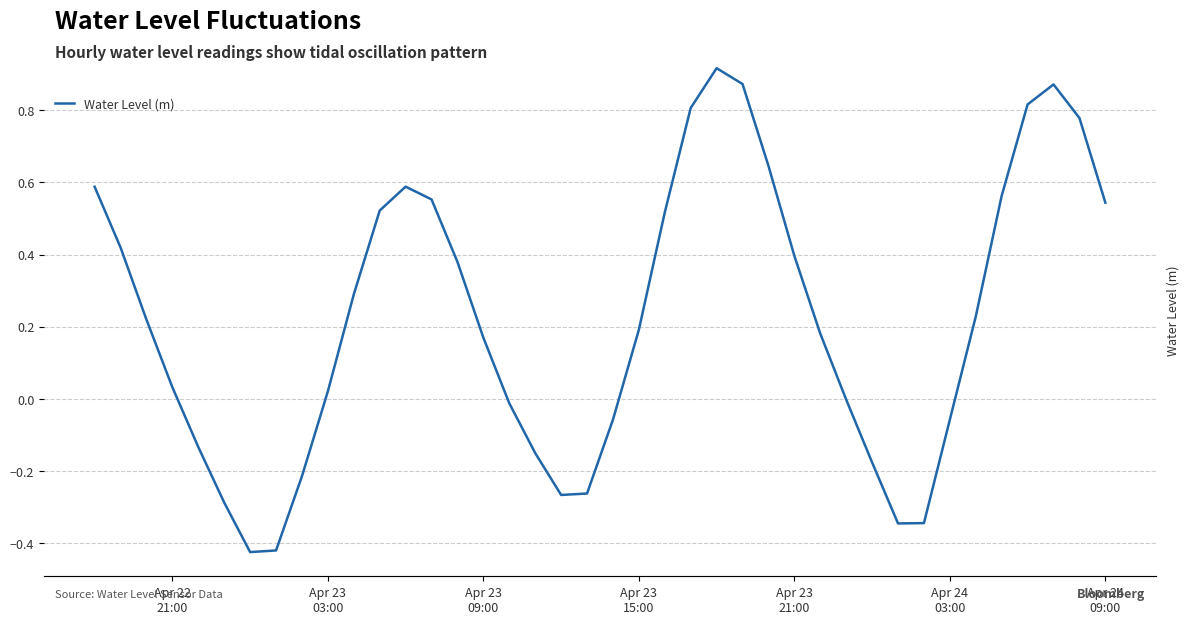

How many data points are less than 0?

15